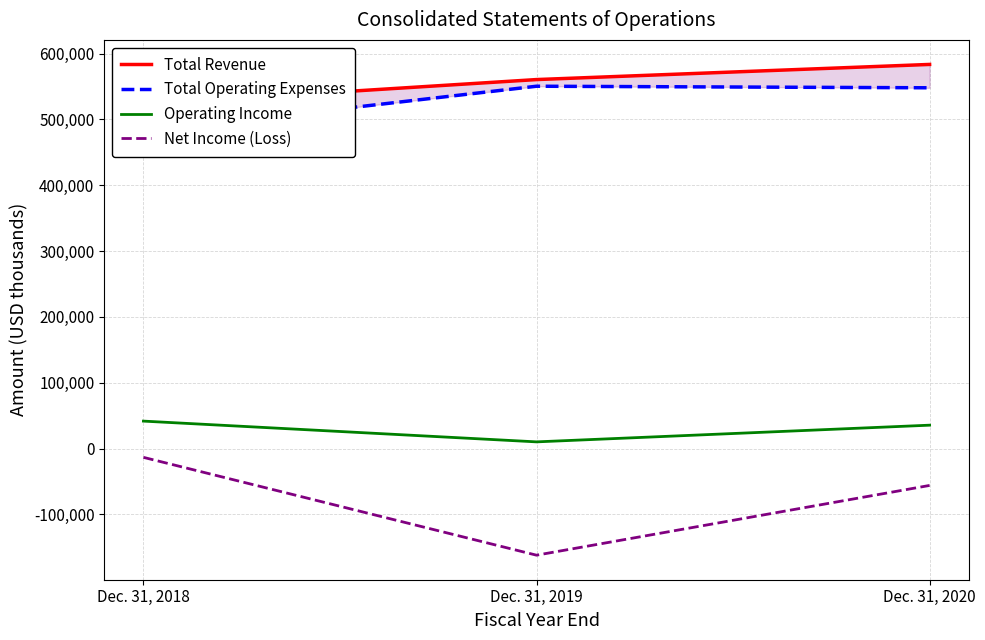

At which category is the sum across all series the highest?

Dec. 31, 2020